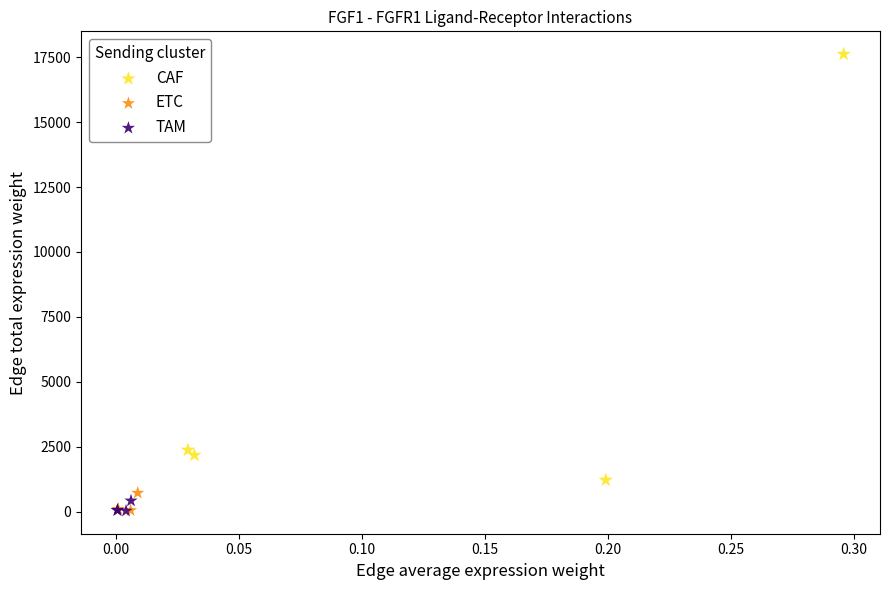

Which series has the widest spread of Y values?

CAF